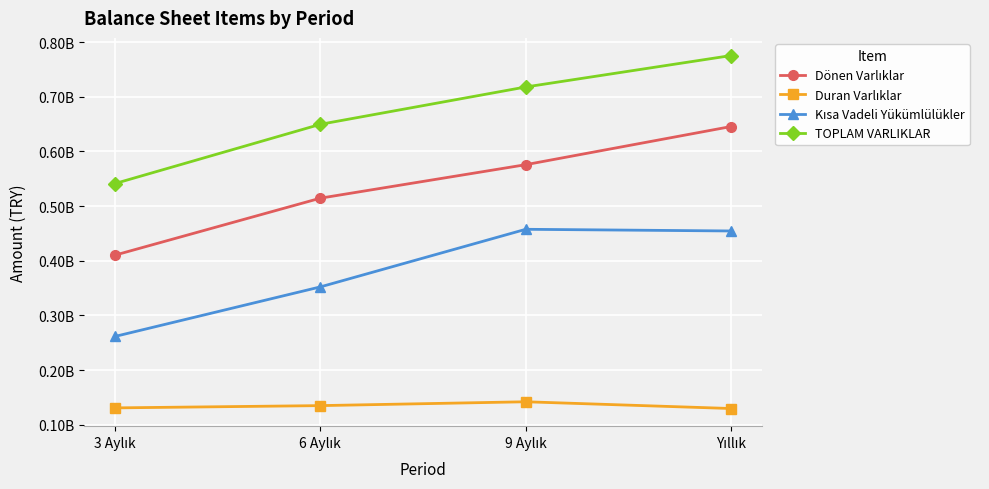

What is the smallest value displayed?

129792119